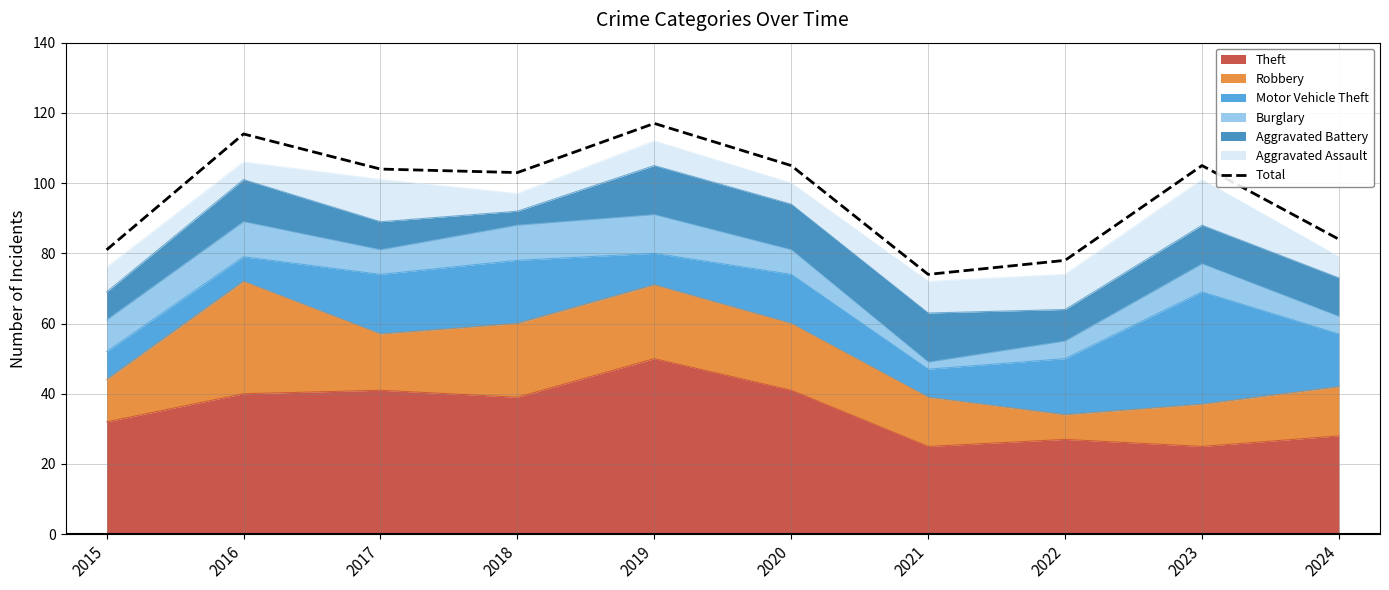

Where is the data nearest to the value 95?

2018